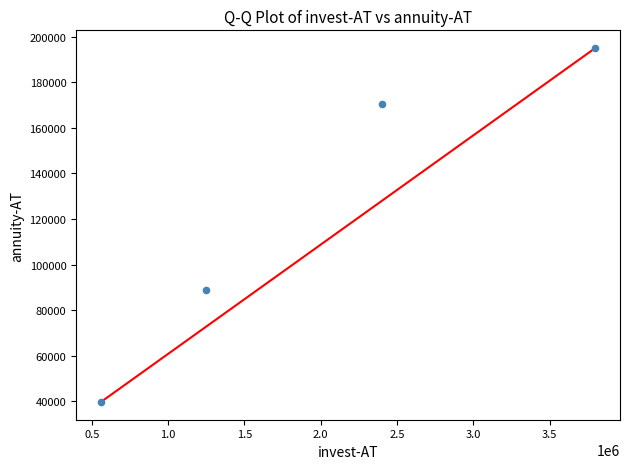

What Y value in the scatter plot is closest to 117377?

88690.6